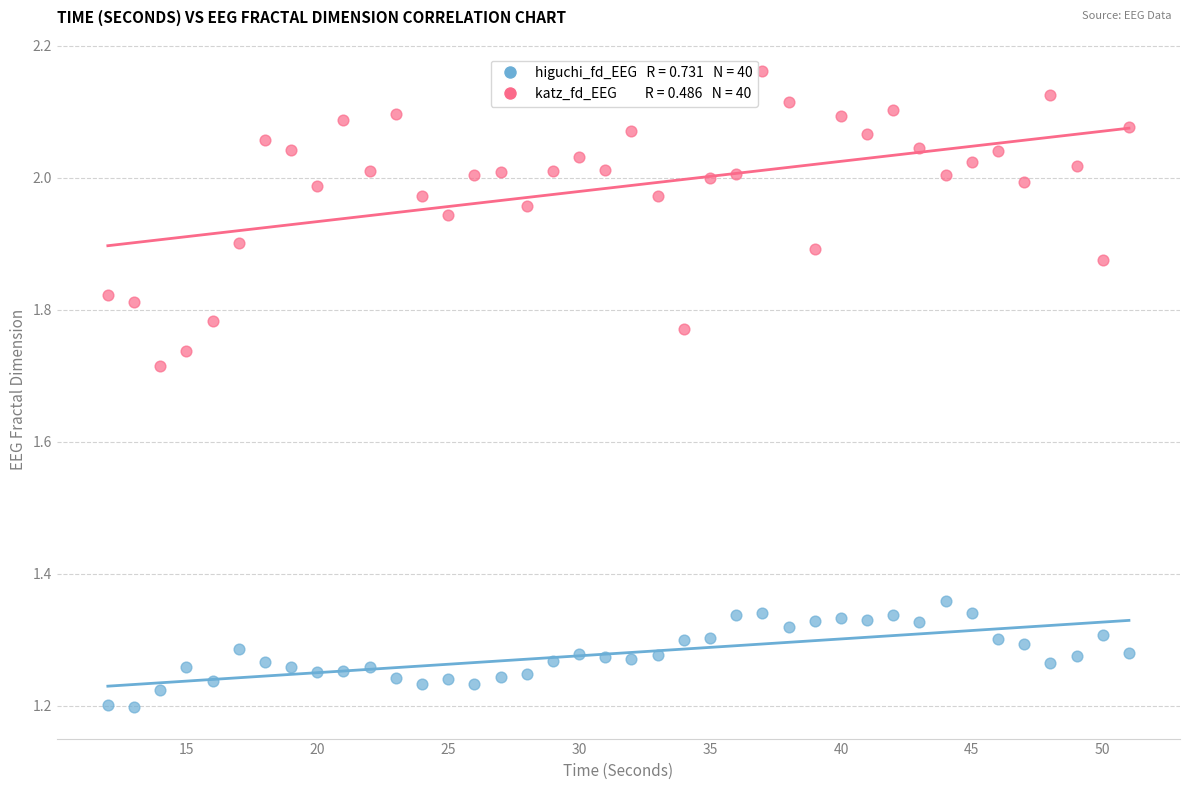

Across all data points, what is the range of Y values (max minus min)?

1.0